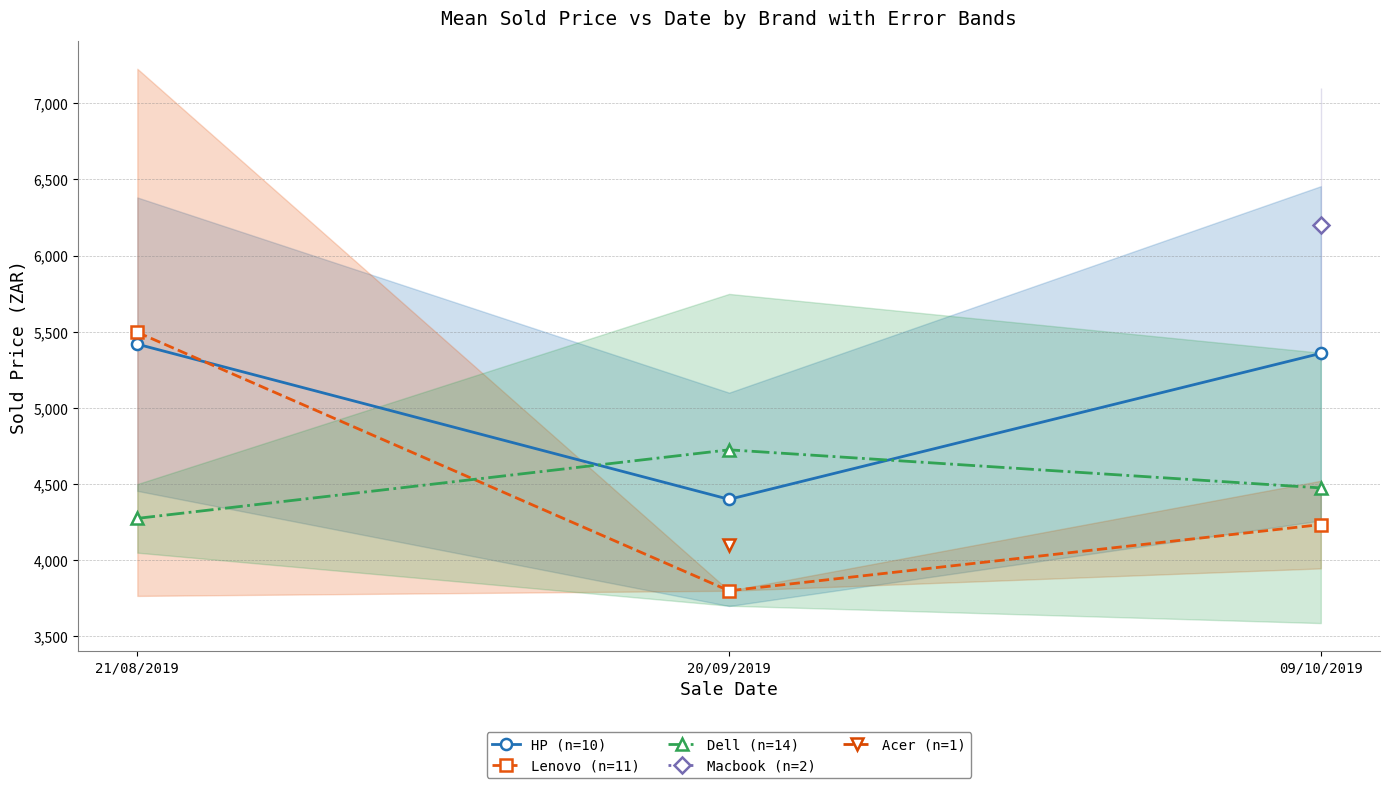

What position from the right is 09/10/2019?

1